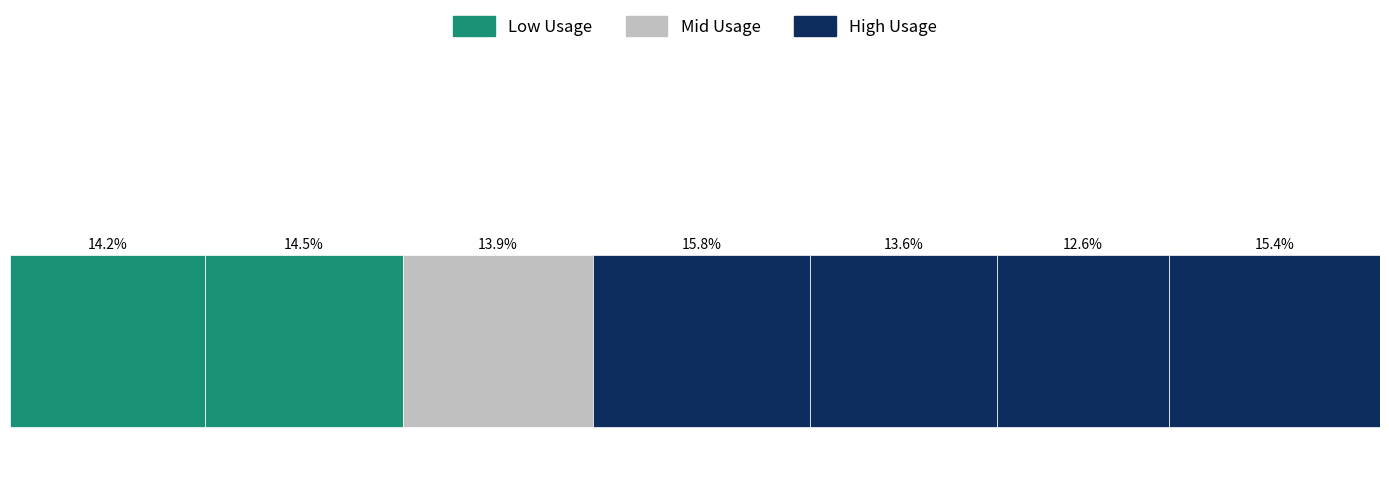

True or false: the data shows 0.5 at 548751.

False